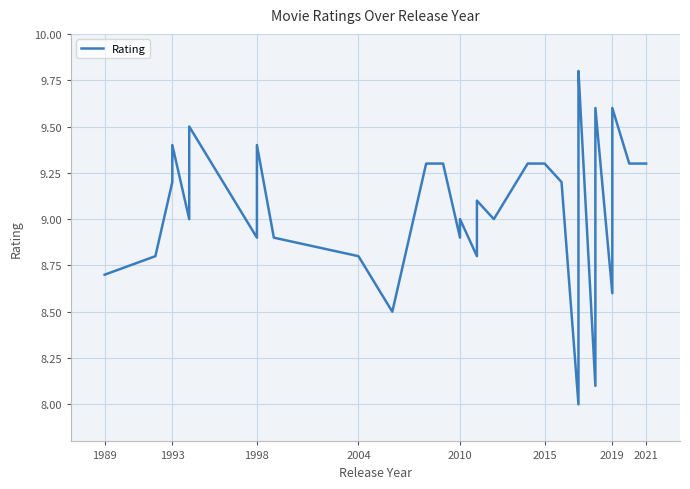

True or false: the data has more than 2 interior local peaks.

True